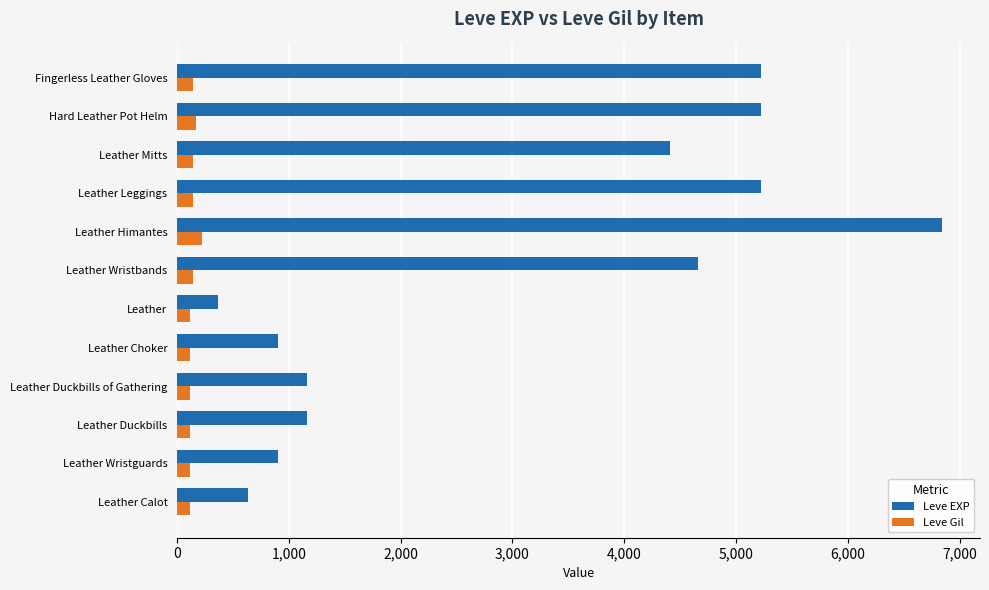

At how many categories does at least one series exceed 4587?

5